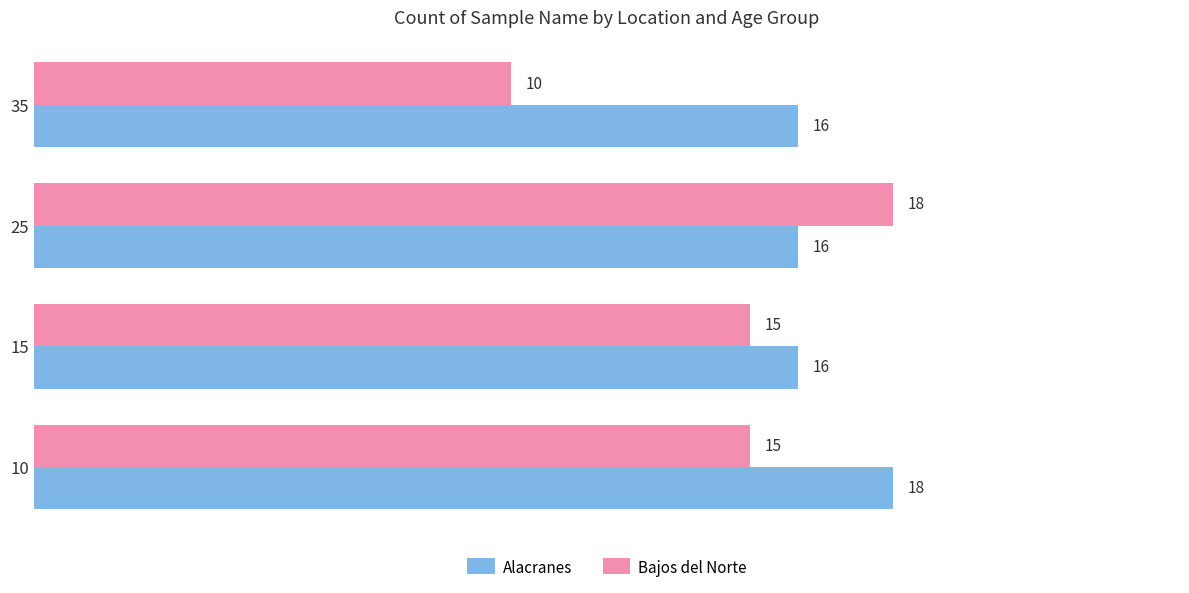

Is the value of Alacranes at 10 greater than the value of Bajos del Norte at 15?

Yes